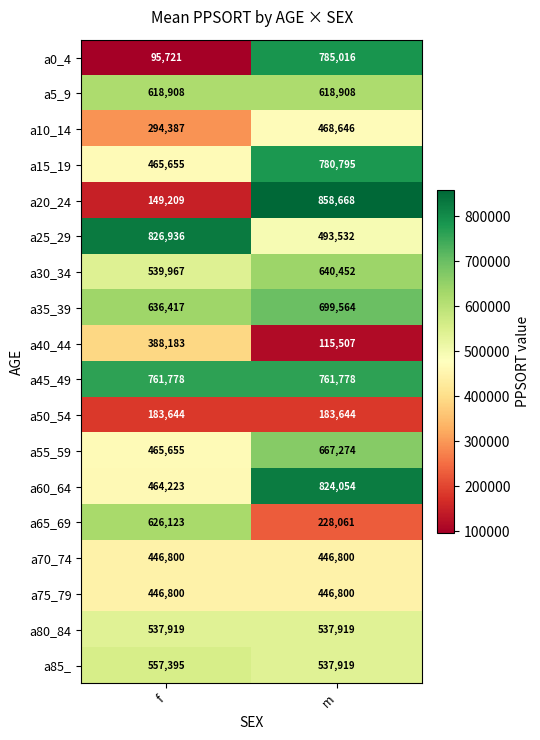

Read the a0_4 value at m.

785016